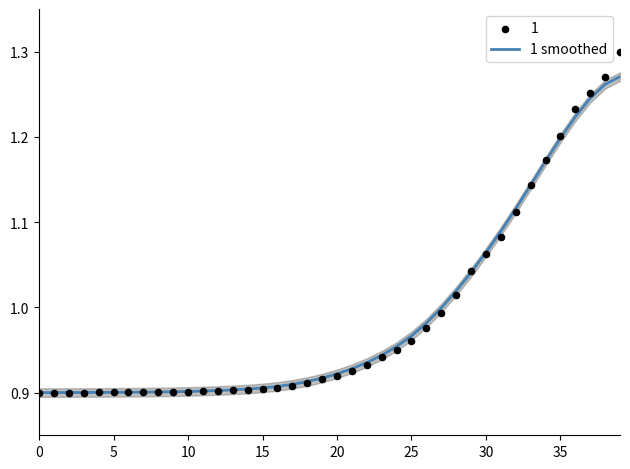

Between 32 and 35, which is larger?

35